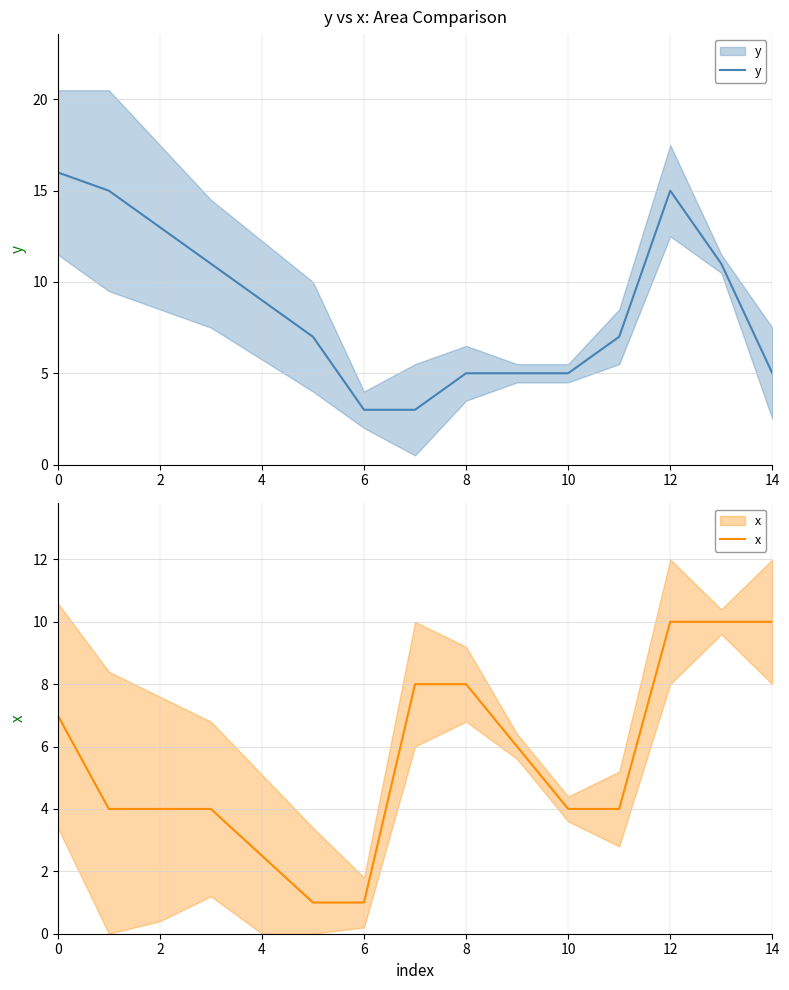

What is the difference between the highest and lowest values at 0?

9.0